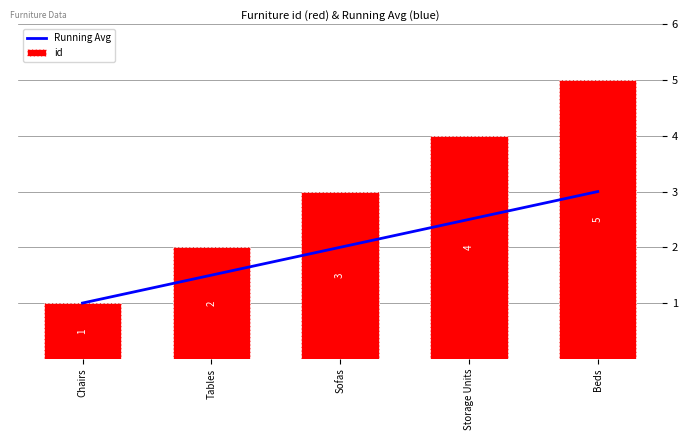

What is the label of the 5th bar from the left?

Beds